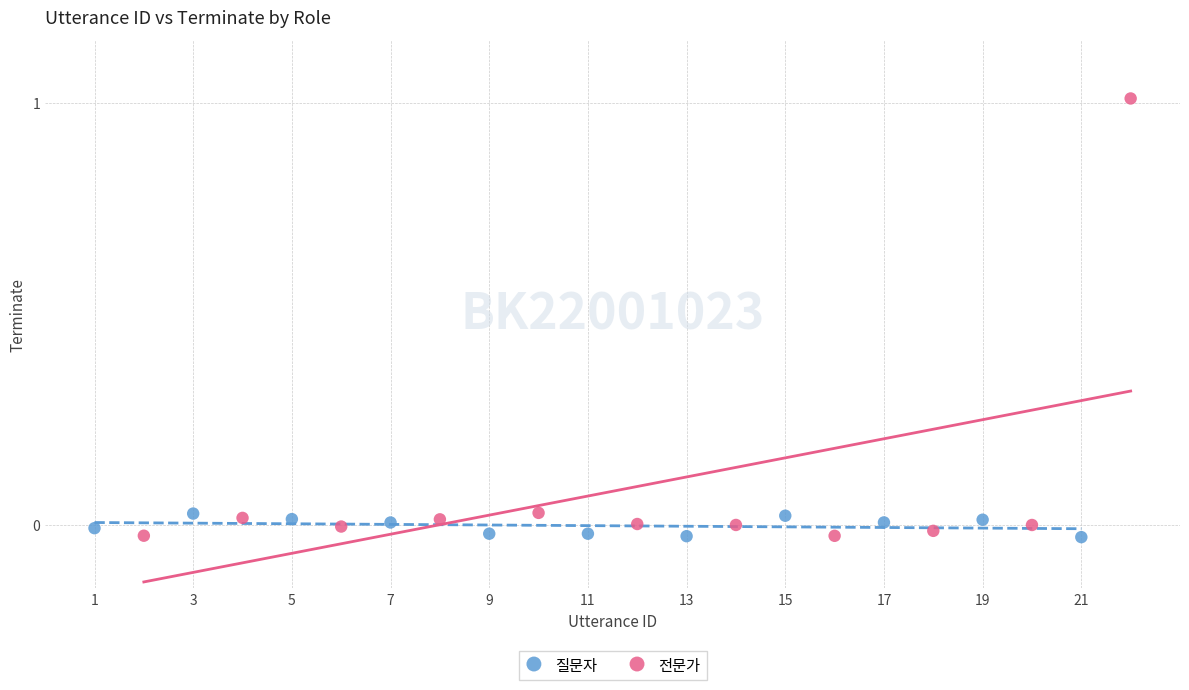

Which series has the widest spread of Y values?

전문가